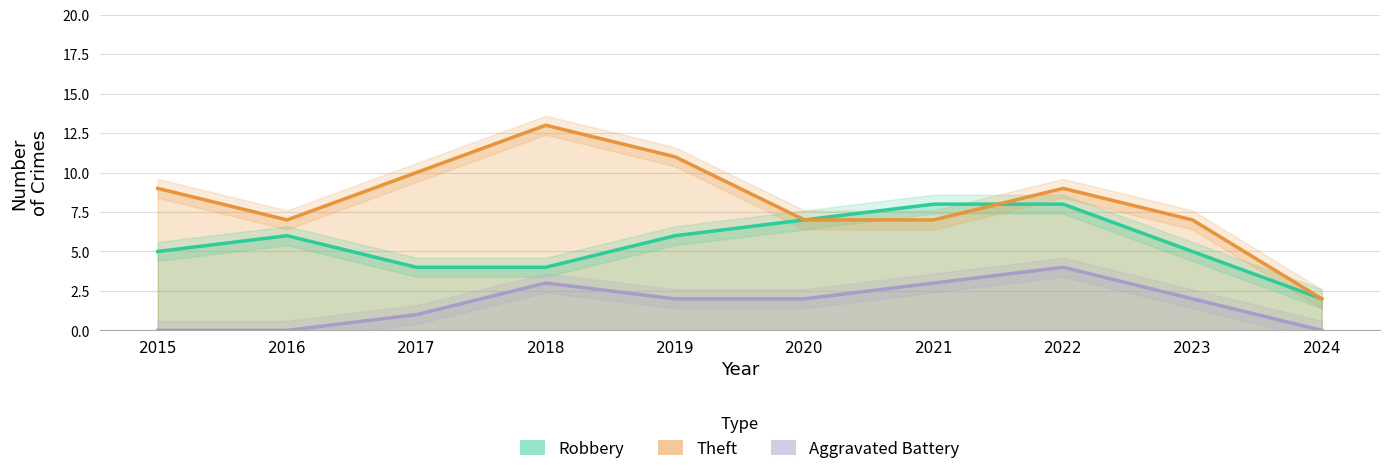

What is the sum of the Theft values at 2015 and 2019?

20